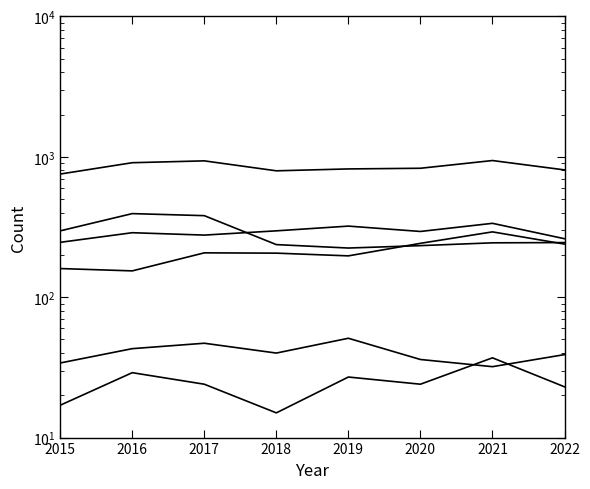

True or false: Aggravated Assault and Aggravated Battery cross at least once.

False